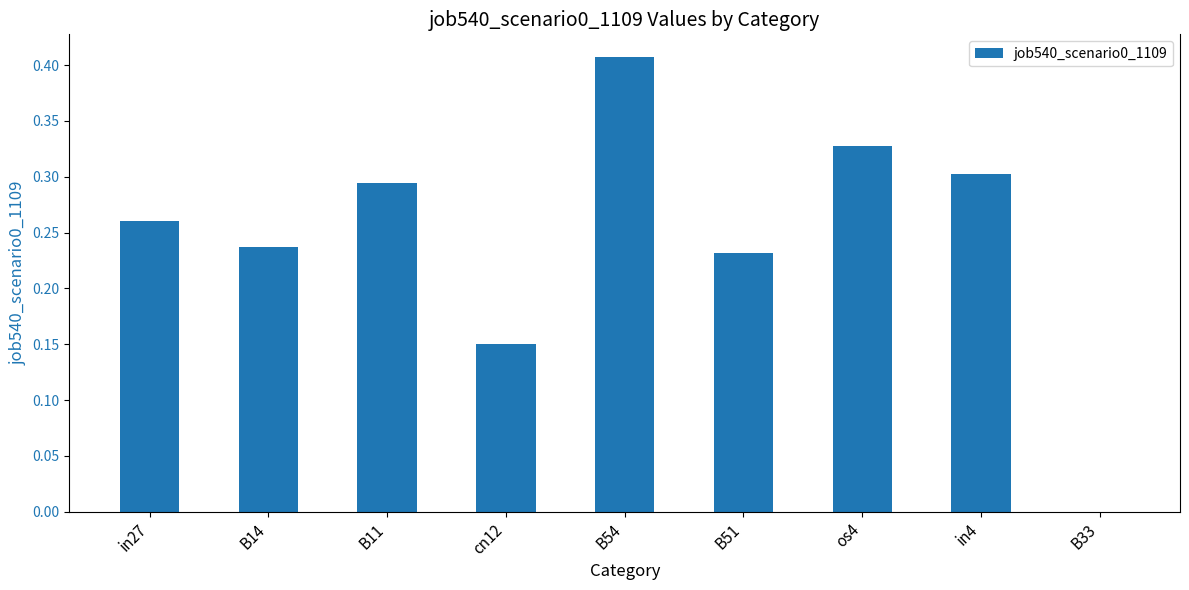

What is the change in value from in27 to B54?

+0.1